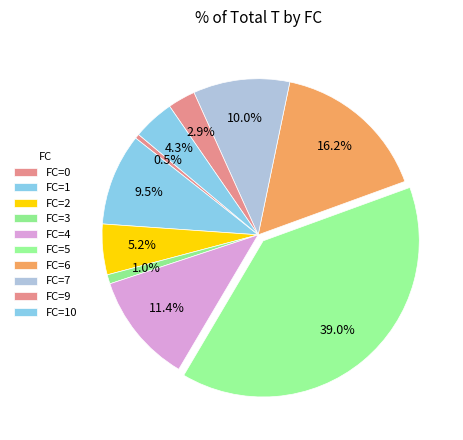

How many slices are in this pie chart?

10